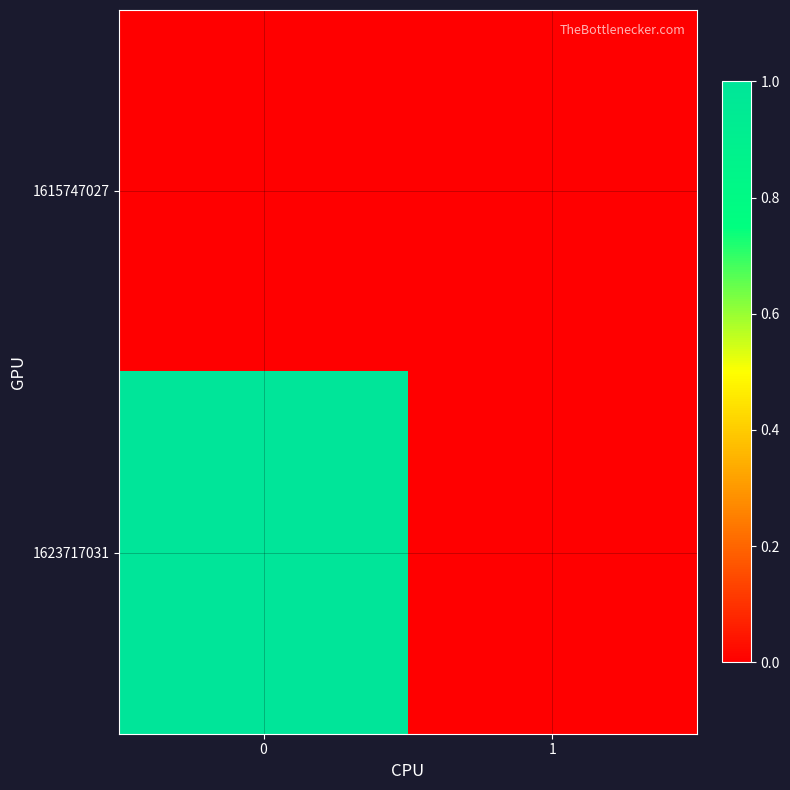

Reading left to right, transcribe all the data shown in this chart.

row_0: 0	0
row_1: 1	0